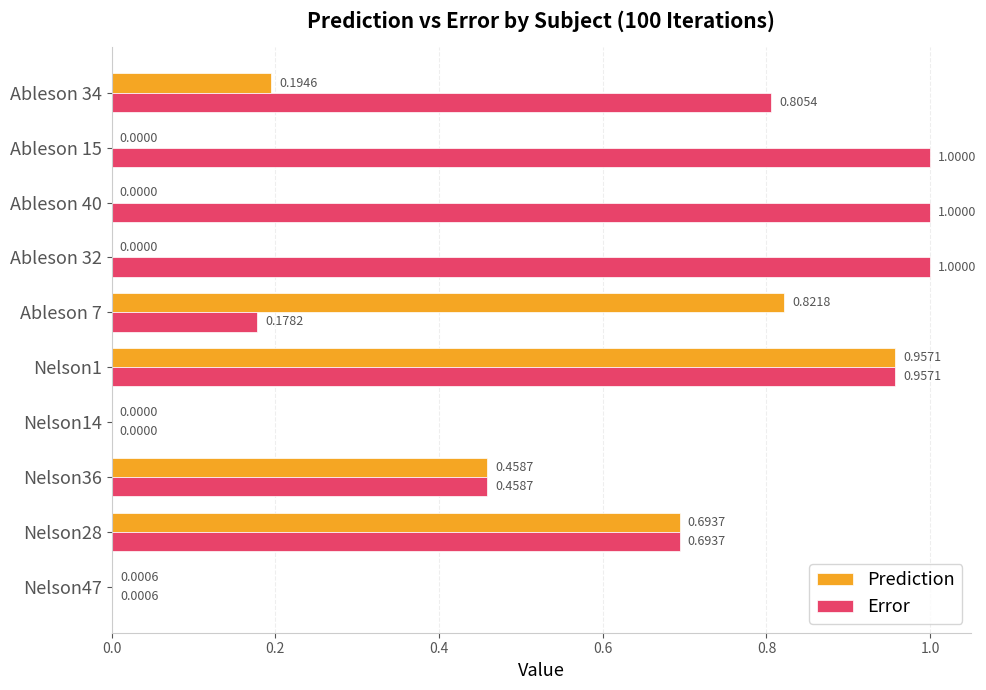

What is the sum of all Error values?

6.1